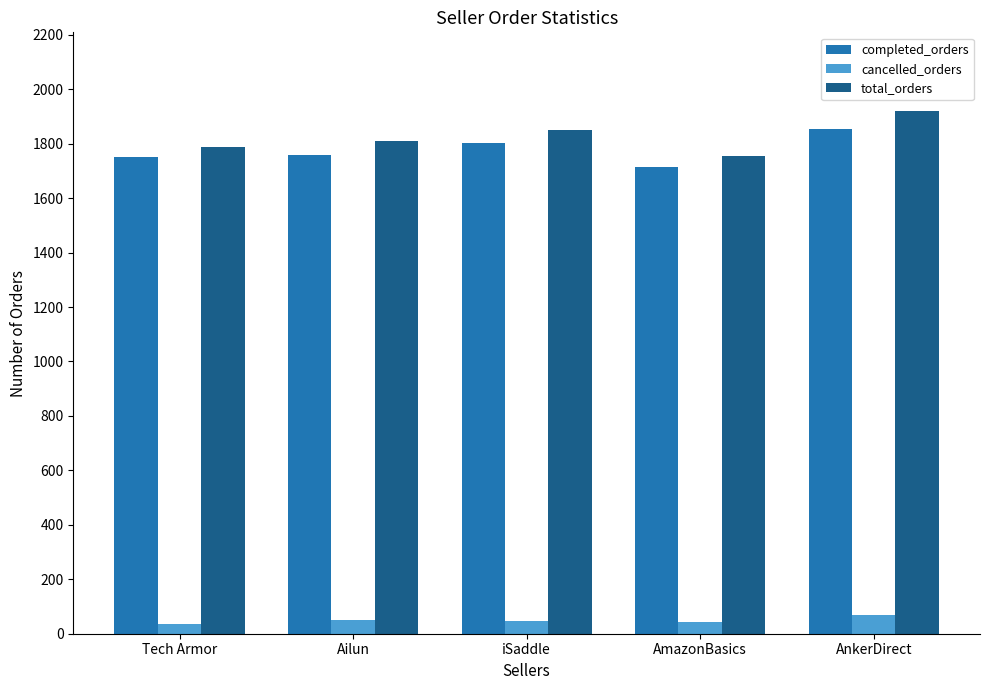

Is the value of total_orders at iSaddle greater than the value of completed_orders at AmazonBasics?

Yes